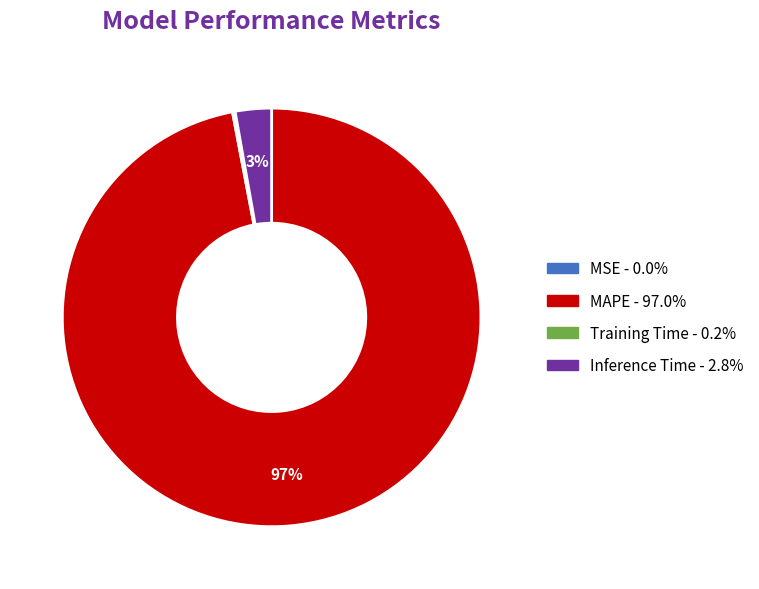

What is the largest slice in the pie chart?

MAPE